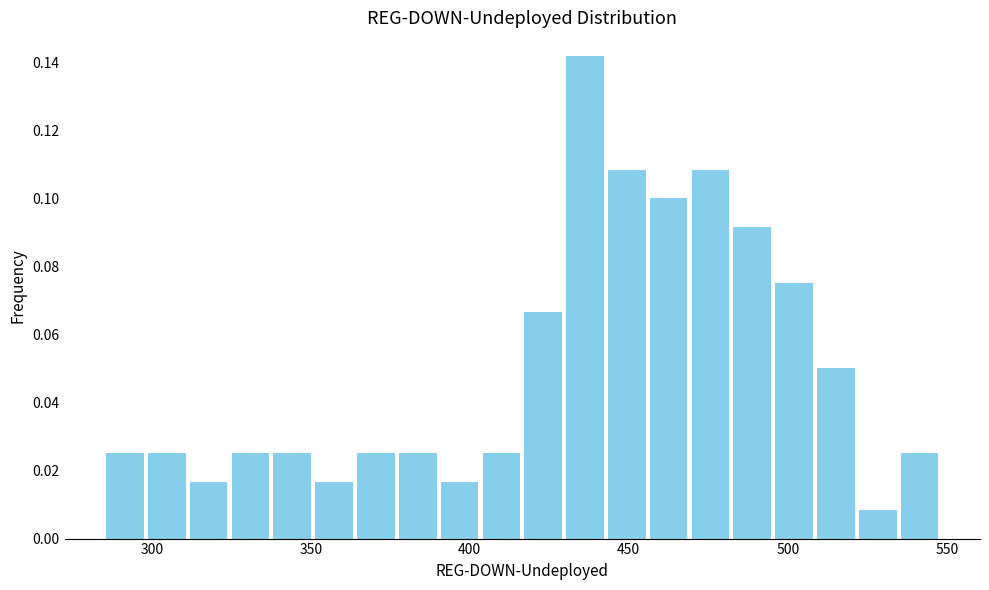

Read against the x-axis, roughly where is the centre of the tallest bar?

435